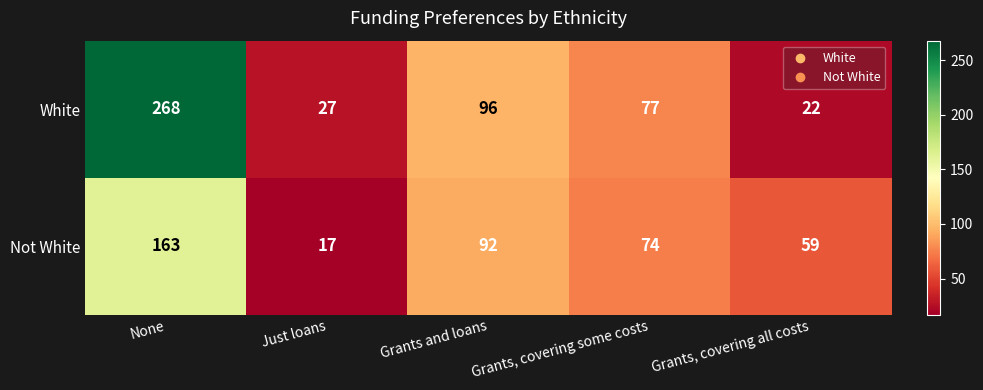

At which category does the chart reach its peak across all series?

None